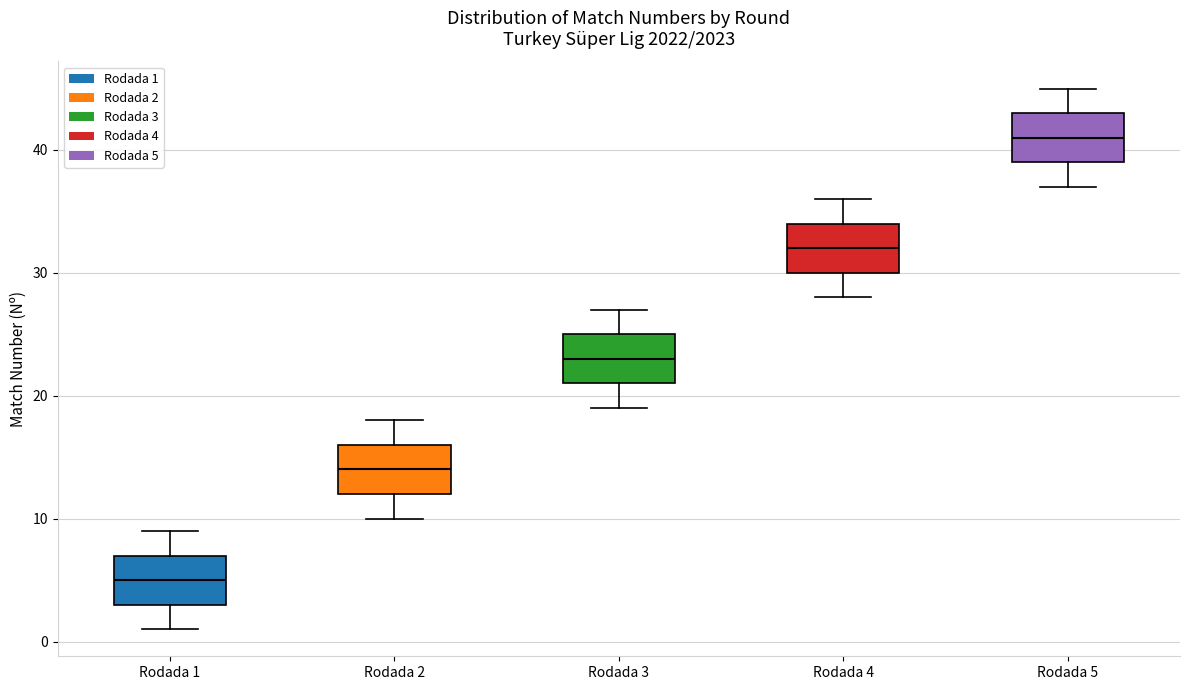

Where does the upper whisker of the box for Rodada 4 end on the y-axis? The values are not printed on the chart, so give them approximately, as read against the axis.

36